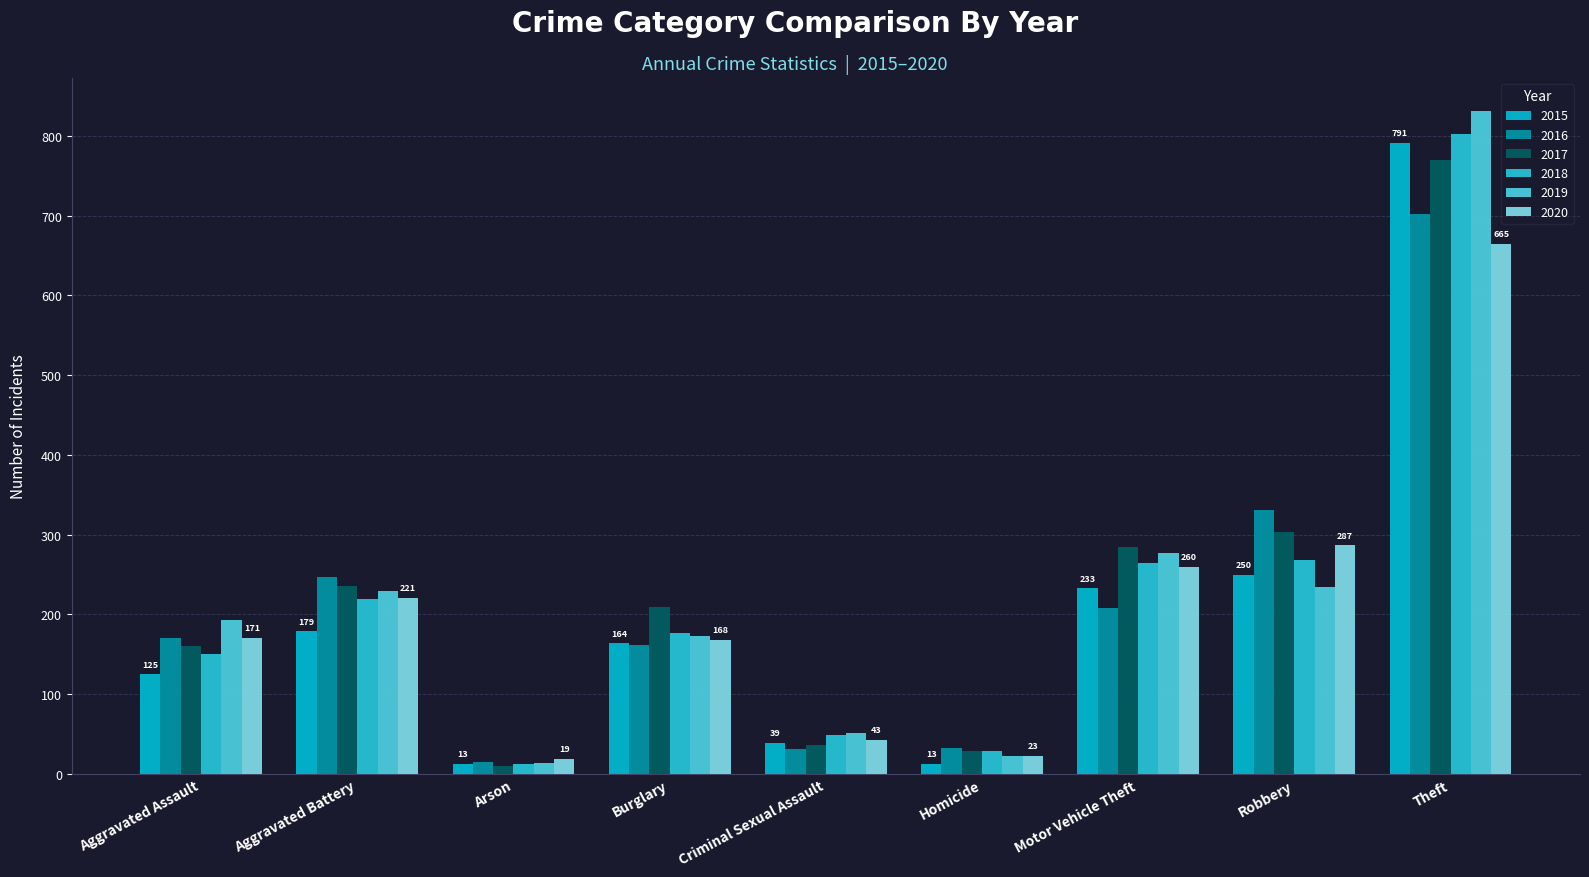

How many data points in 2019 are less than 193?

4